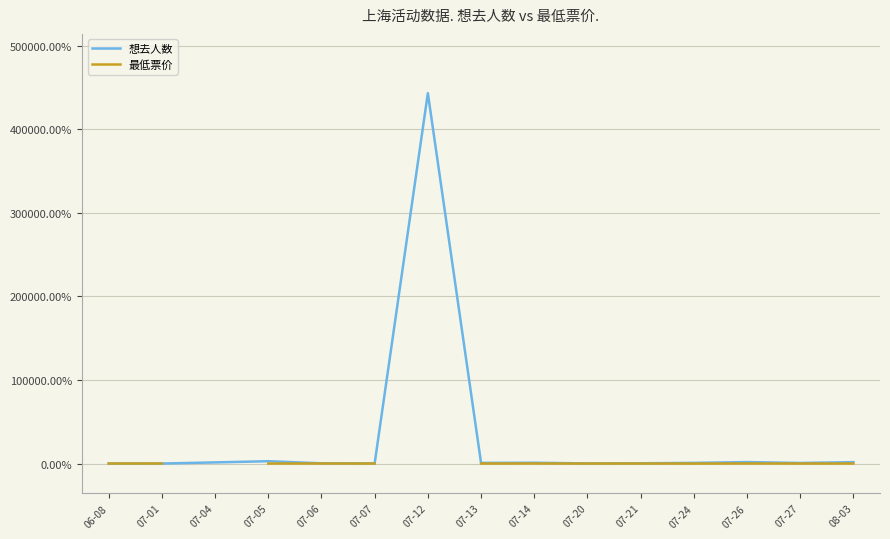

Does the chart display data point markers on the line(s)?

No